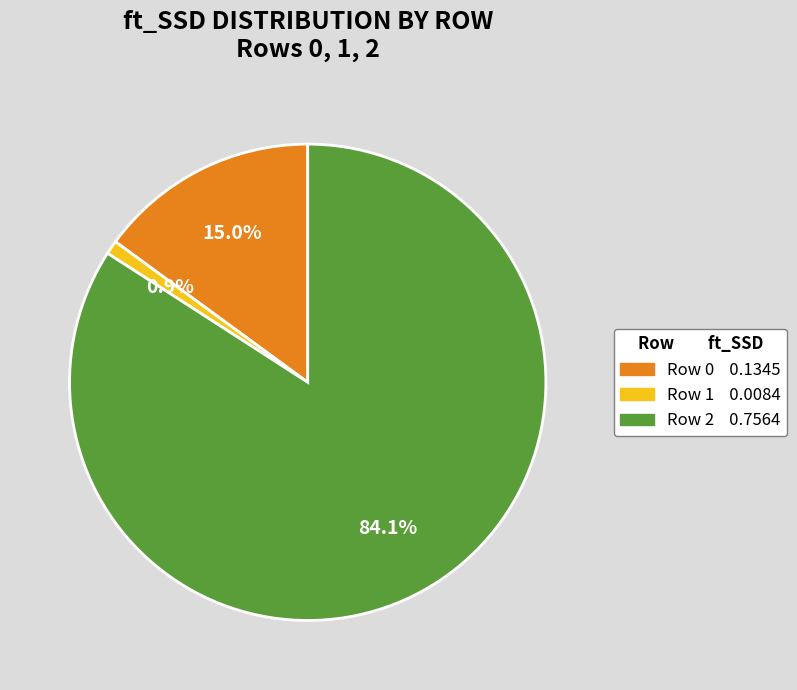

Count the number of slices in the pie.

3